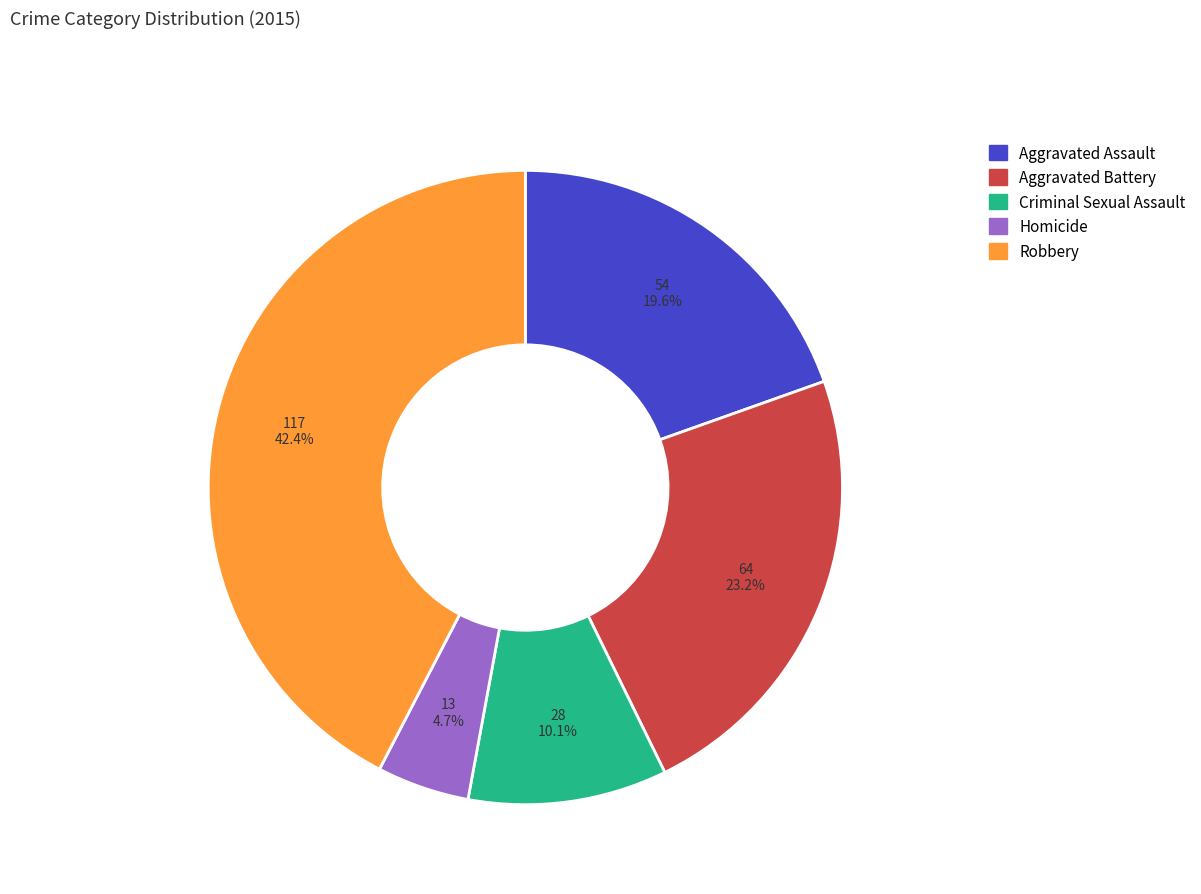

What percentage do Aggravated Battery and Robbery together represent?

65.6%